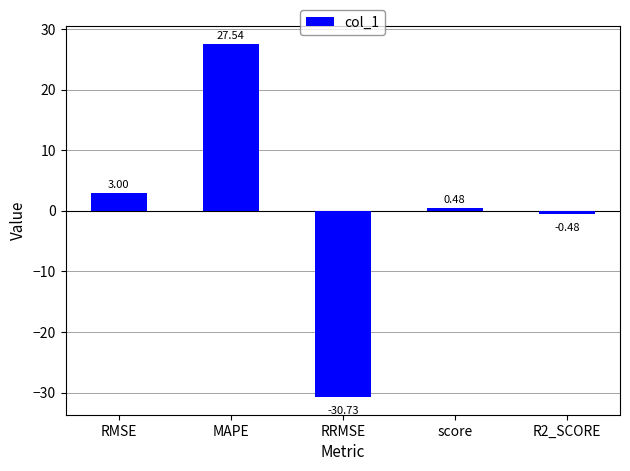

Where does the data first go above 0?

RMSE